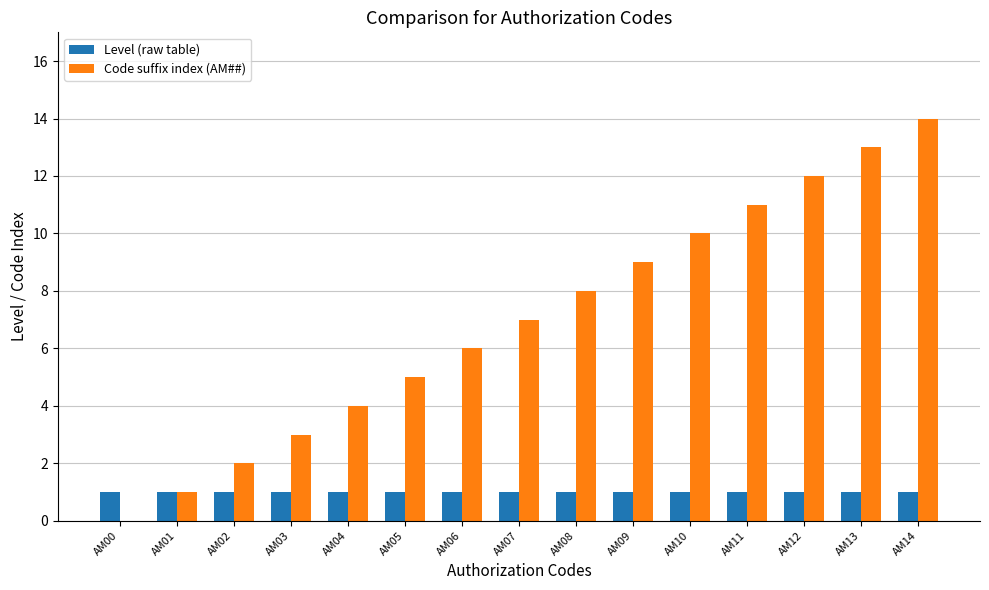

What is the maximum value shown in the chart?

14